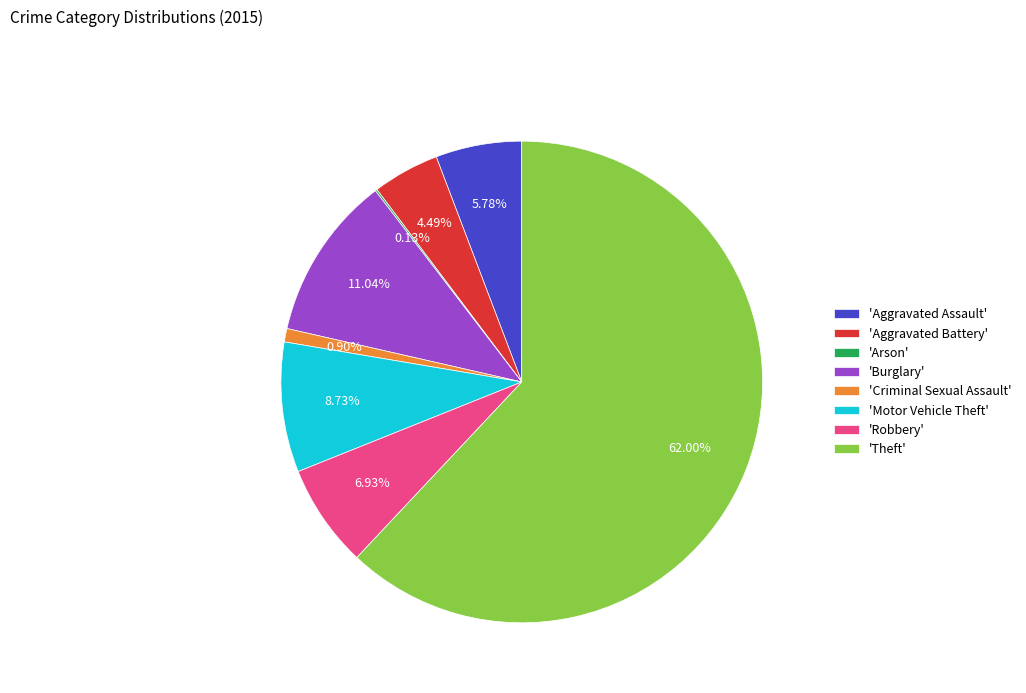

Between 'Theft' and 'Aggravated Battery', which is larger?

'Theft'